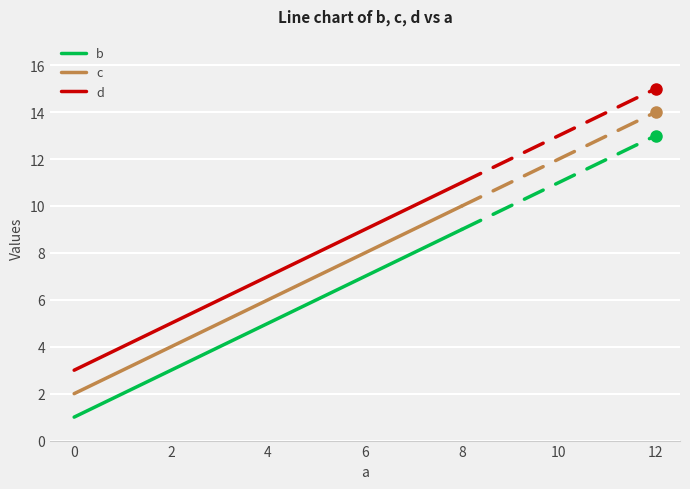

The c series shows 4 at 4. True or false?

False